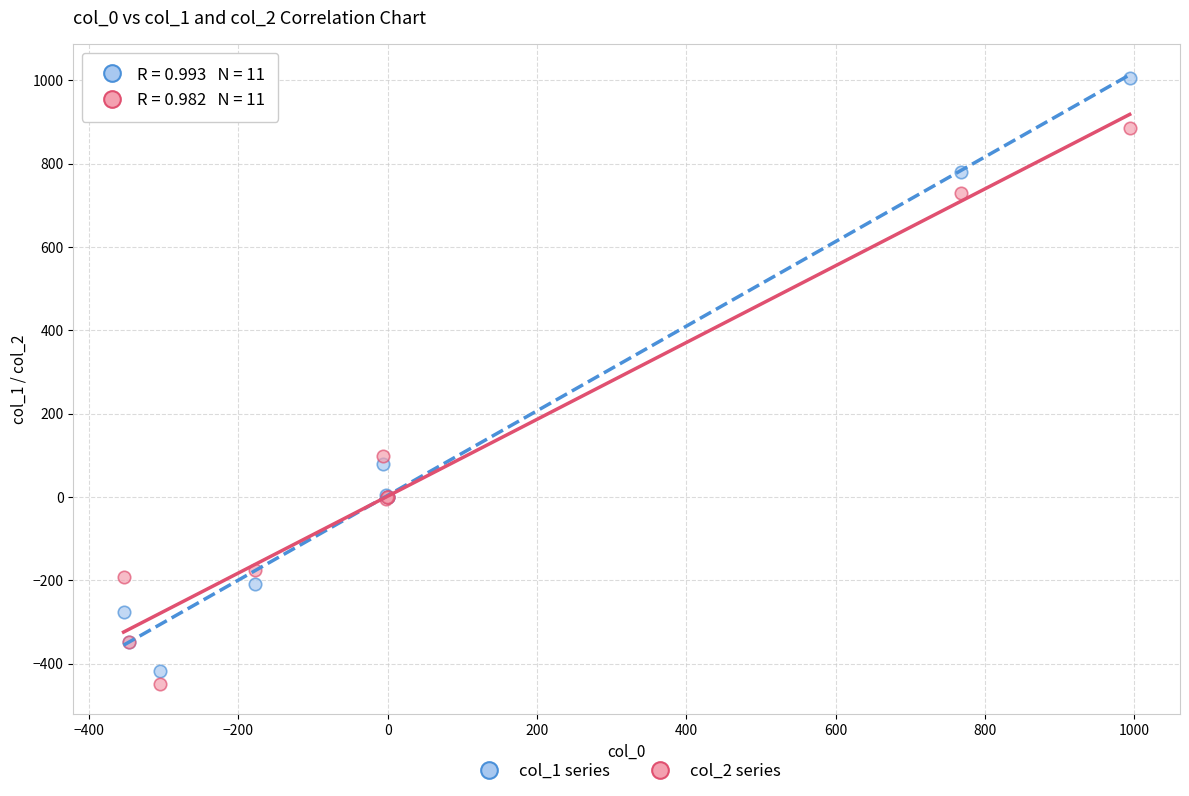

What is the X range (max minus min) for the scatter plot?

1347.5